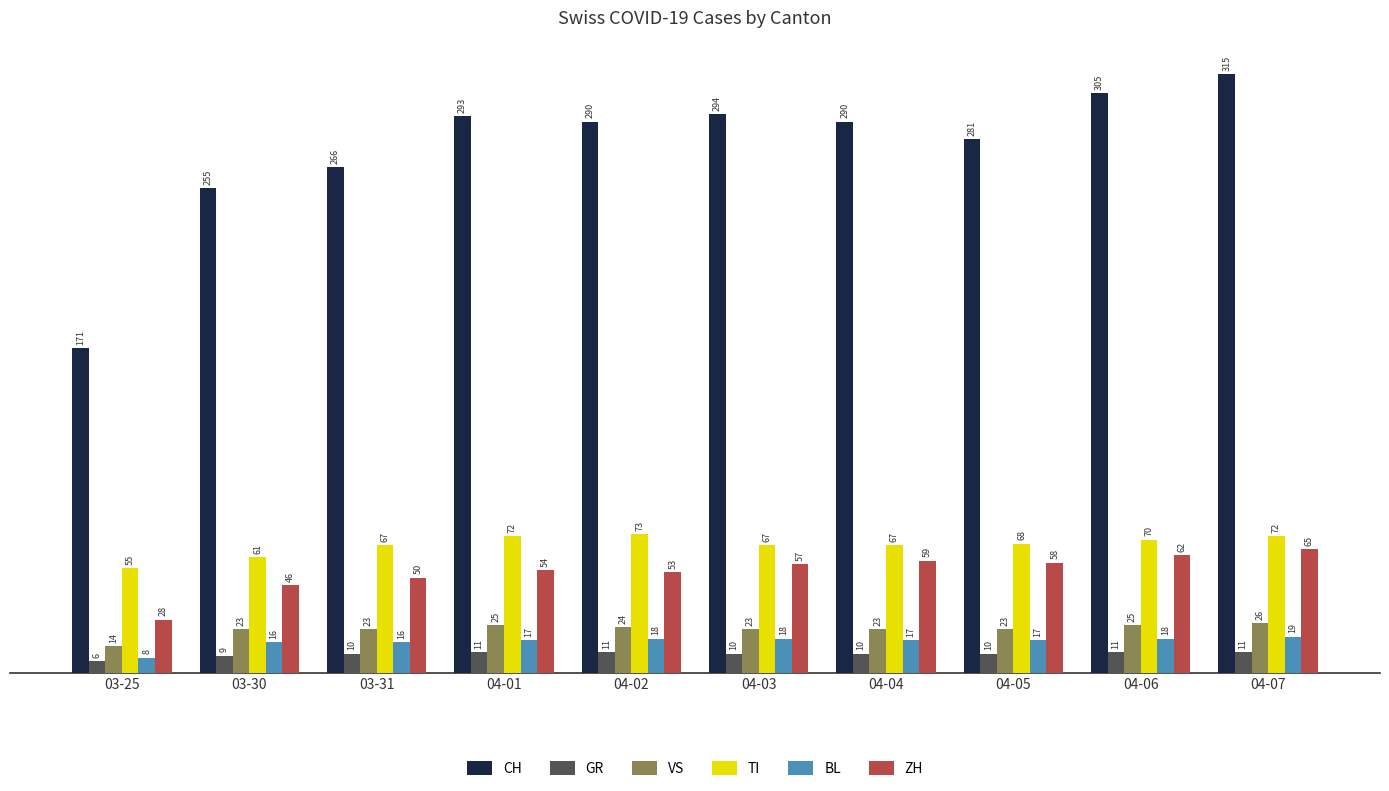

Reading left to right, what are all the values shown in this chart?

CH: 171	255	266	293	290	294	290	281	305	315
GR: 6	9	10	11	11	10	10	10	11	11
VS: 14	23	23	25	24	23	23	23	25	26
TI: 55	61	67	72	73	67	67	68	70	72
BL: 8	16	16	17	18	18	17	17	18	19
ZH: 28	46	50	54	53	57	59	58	62	65